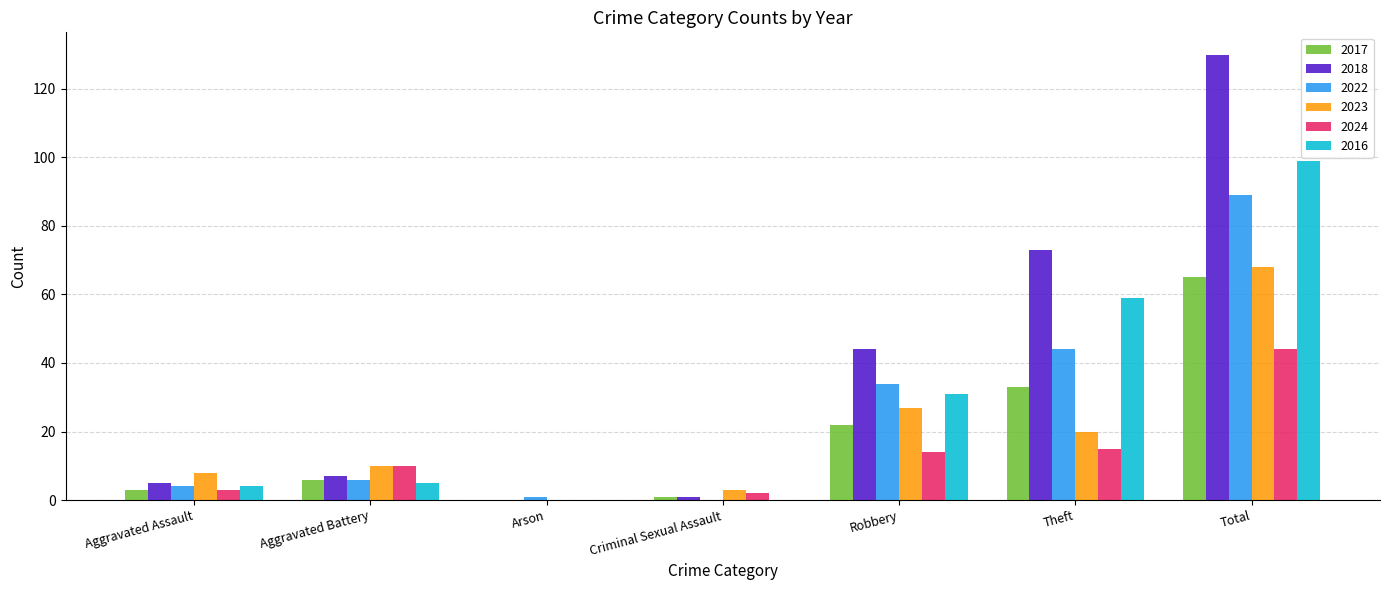

How many series are shown in this chart?

6